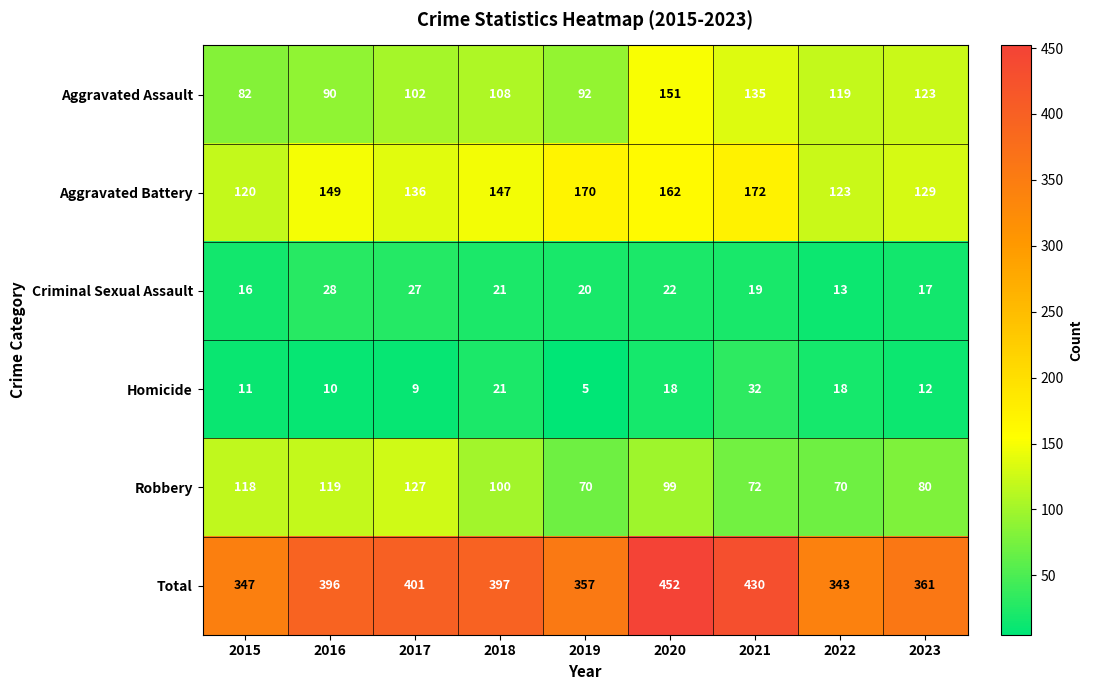

Between 2018 and 2020, which series saw the biggest shift?

Total